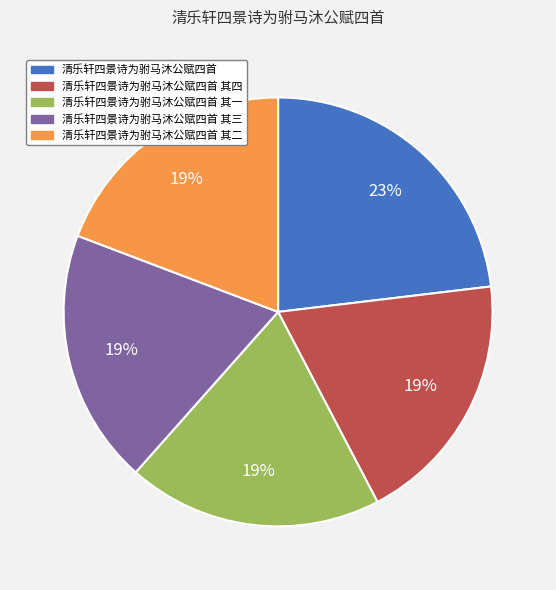

Combined, do 清乐轩四景诗为驸马沐公赋四首 and 清乐轩四景诗为驸马沐公赋四首 其一 account for over 50%?

No